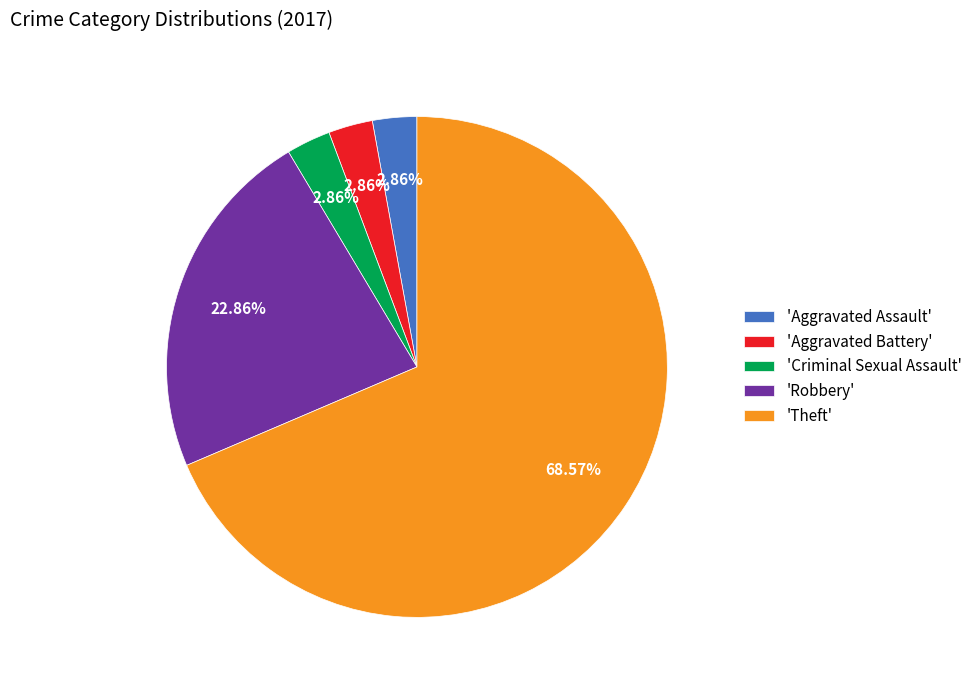

Count the number of slices in the pie.

5